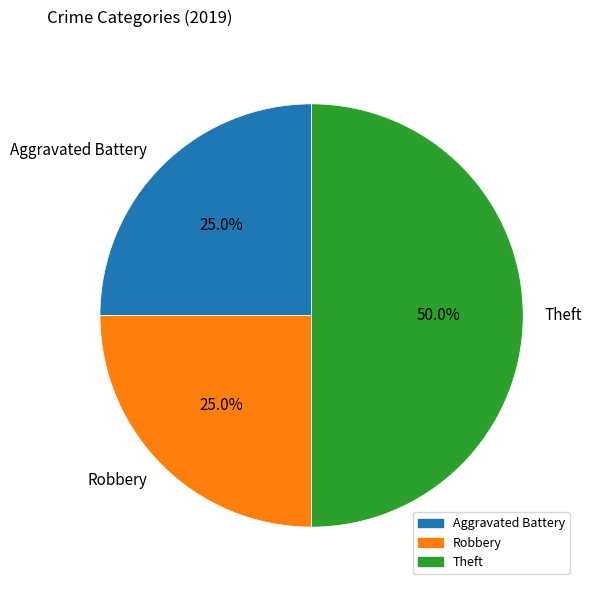

To the nearest percent, what is the combined percentage of Robbery and Aggravated Battery?

50%